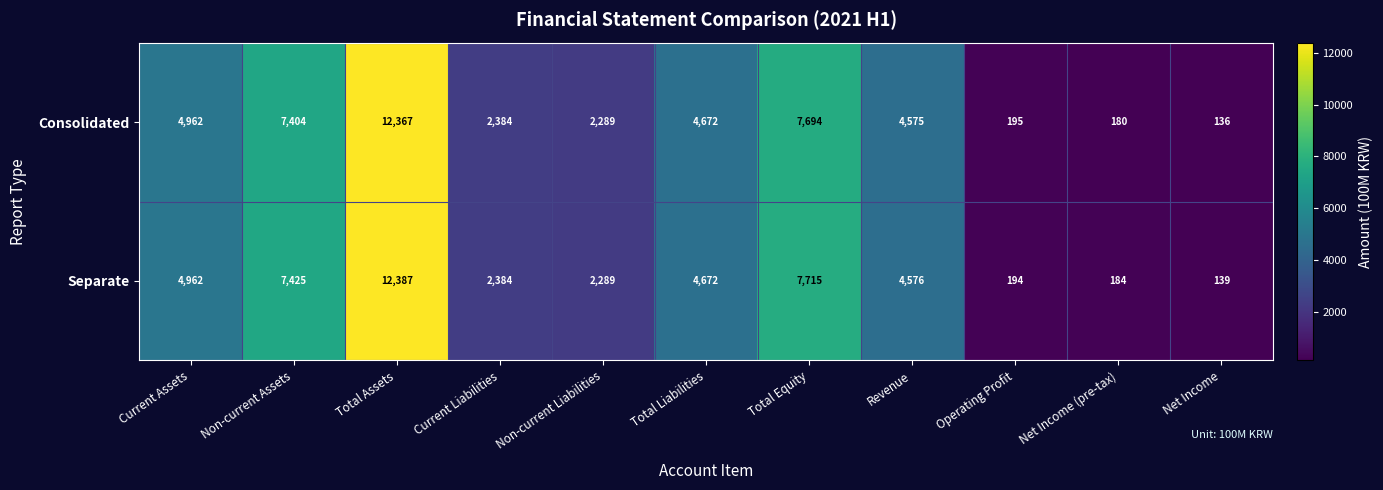

What is the total value across all series at Total Equity?

15409